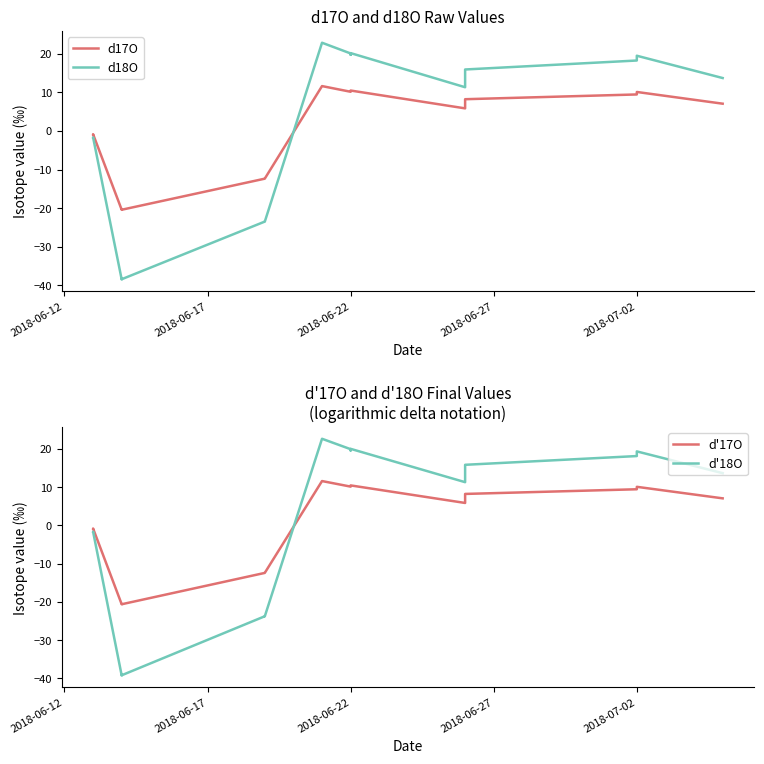

What are all the series names shown in the legend?

d17O, d18O, d'17O, d'18O